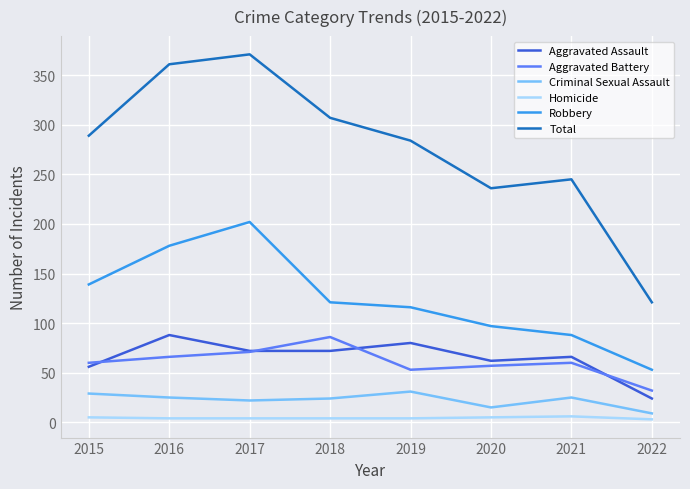

Which series has the largest total across all categories?

Total